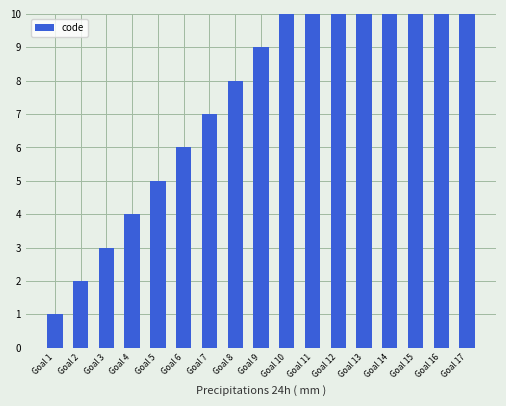

Count the number of categories in the chart.

17